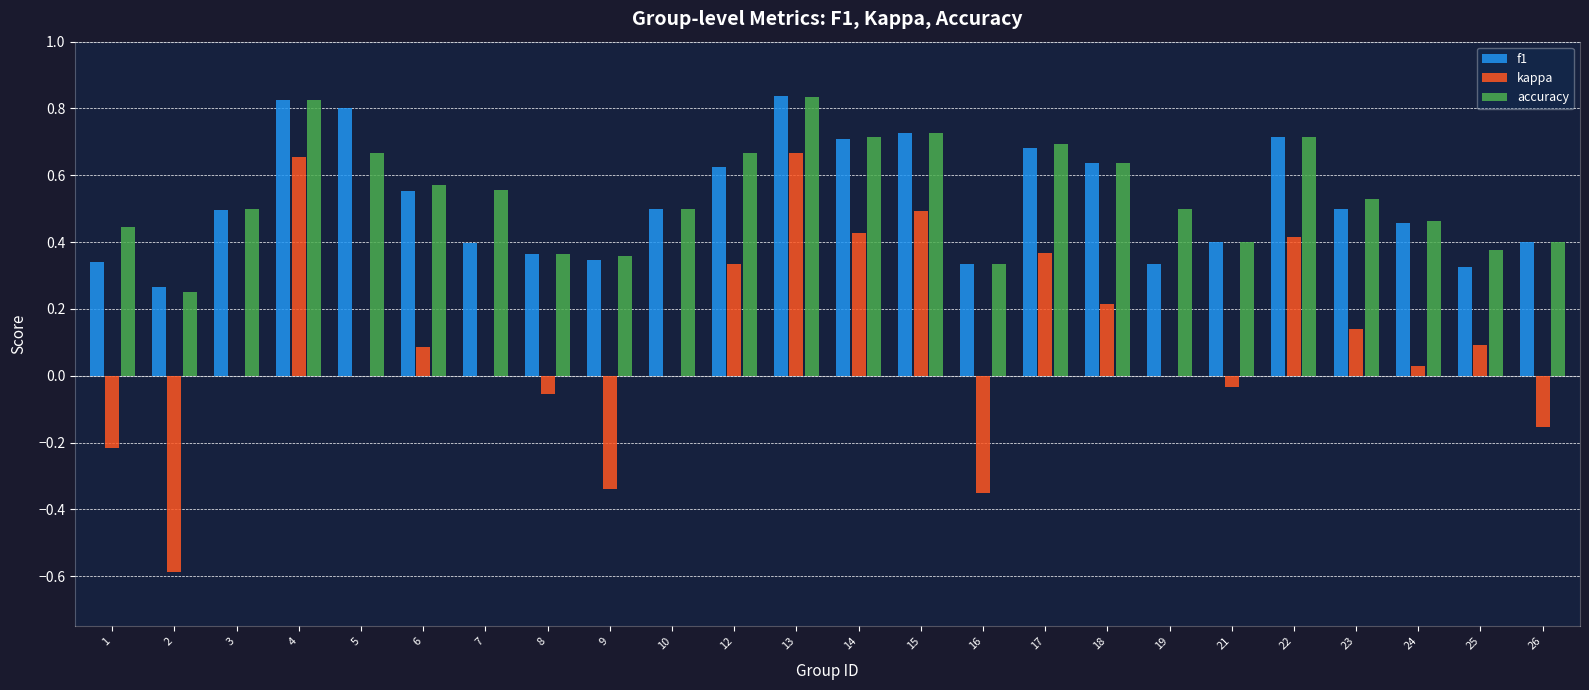

Which series changed the most between 12 and 23?

kappa